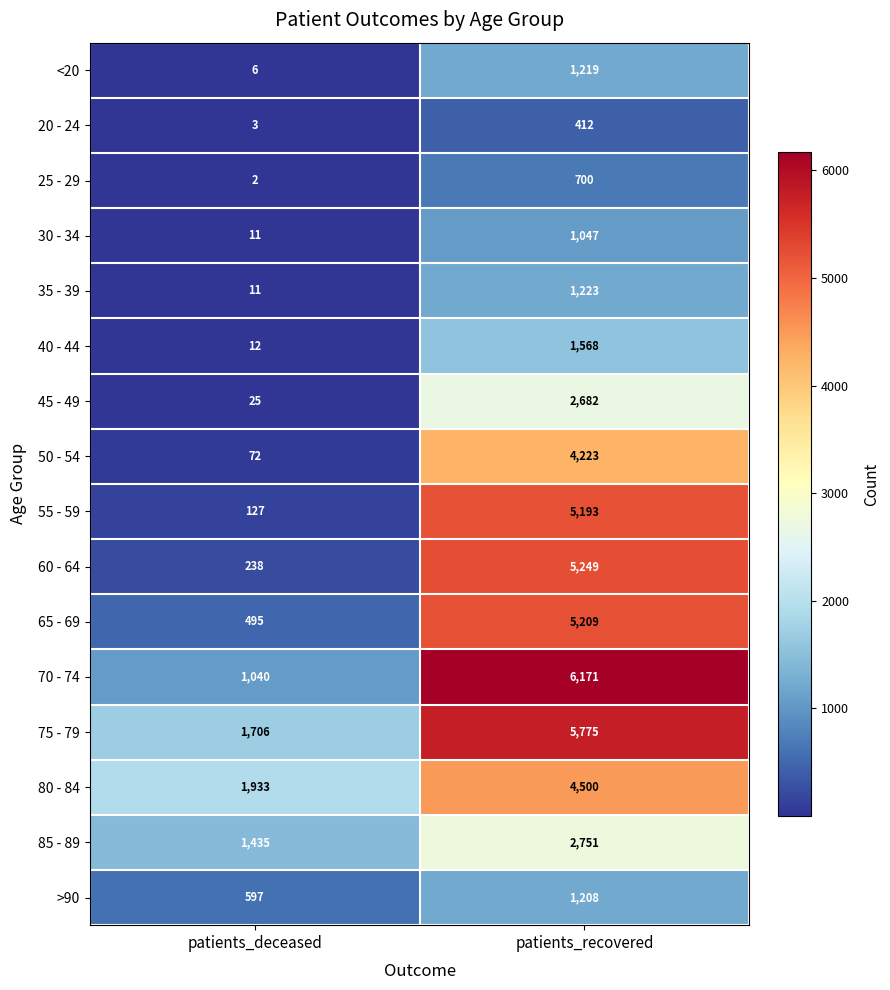

True or false: 80 - 84 has a value of 1026 at patients_deceased.

False